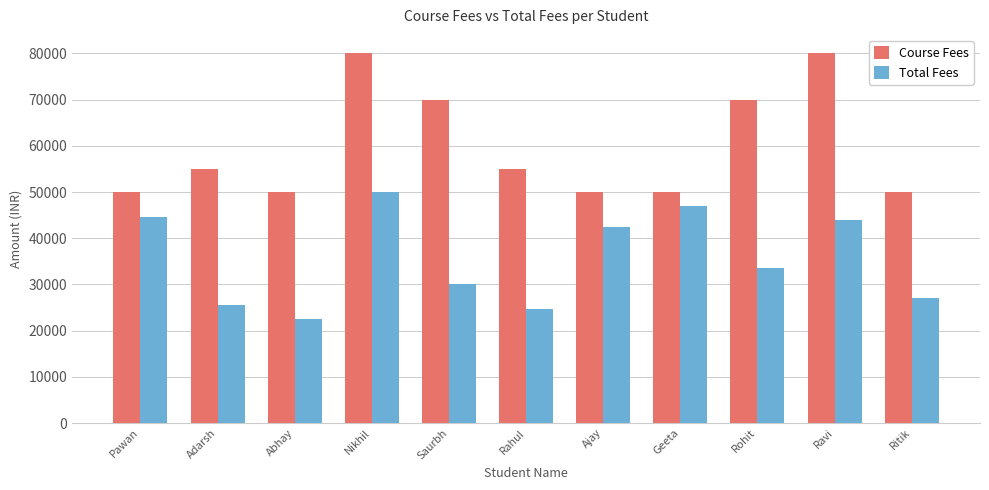

Which category has the lowest value in the Total Fees series?

Abhay